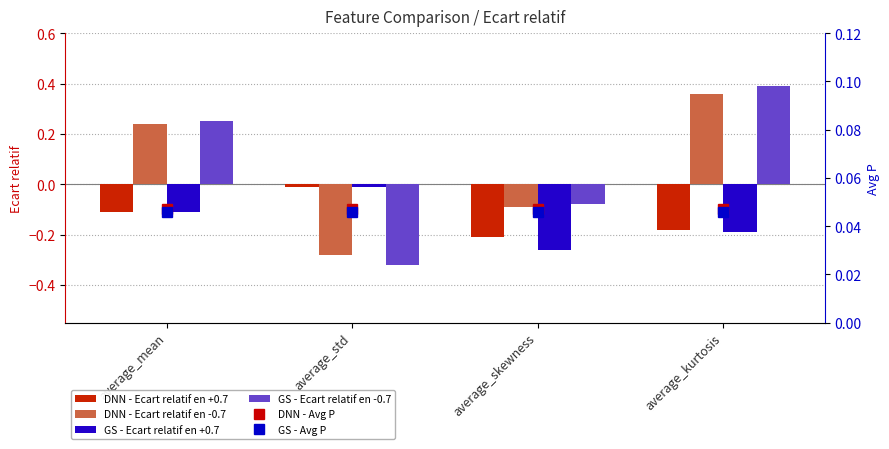

The GS - Avg P series shows 0.0 at average_mean. True or false?

False